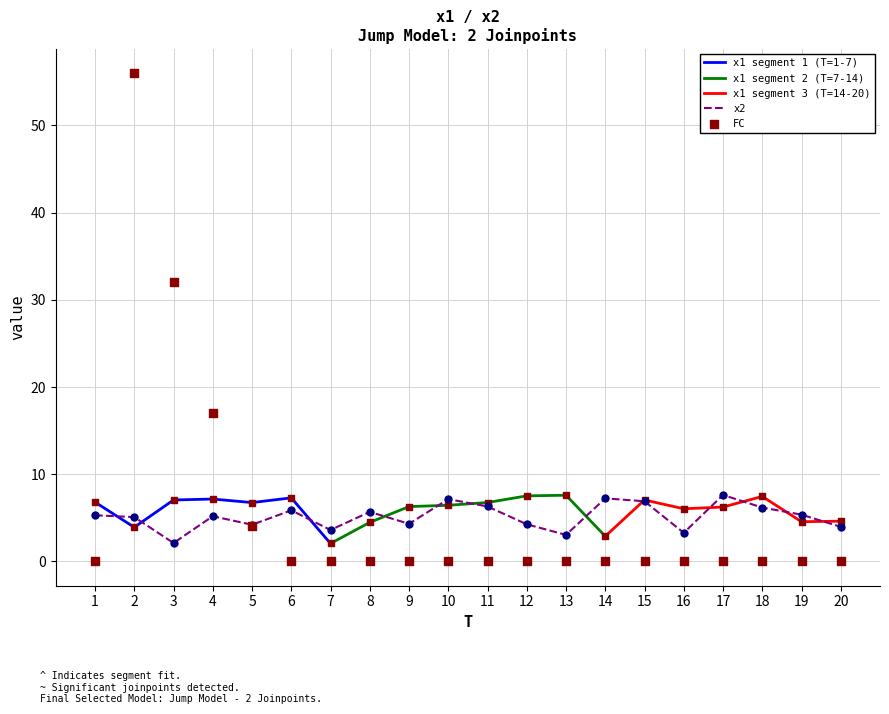

What is the total value across all series at 15?

13.9